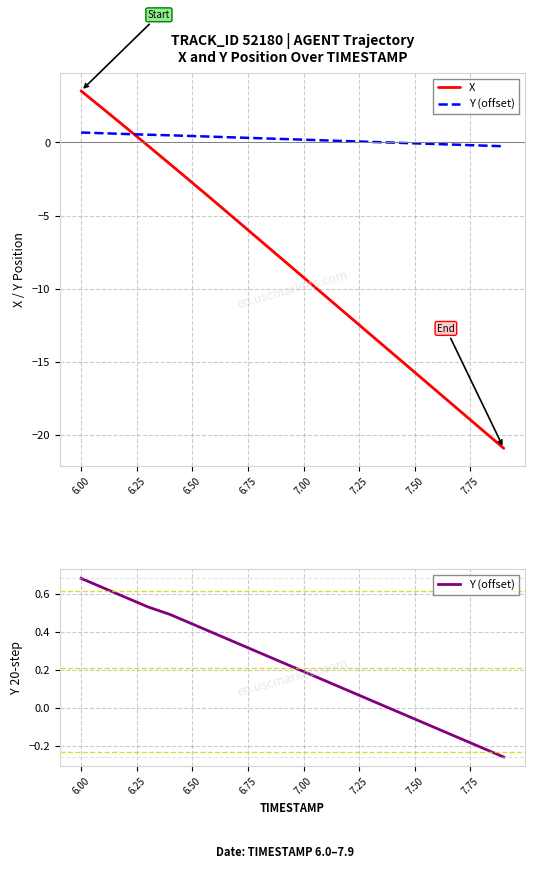

Reading right to left, transcribe all the data shown in this chart.

X: -20.9	-19.6	-18.3	-17.0	-15.7	-14.4	-13.1	-11.8	-10.5	-9.2	-7.9	-6.6	-5.3	-4.0	-2.8	-1.5	-0.2	1.0	2.3	3.5
Y (offset): -0.3	-0.2	-0.2	-0.1	-0.1	-0.0	0.0	0.1	0.1	0.2	0.2	0.3	0.3	0.4	0.4	0.5	0.5	0.6	0.6	0.7